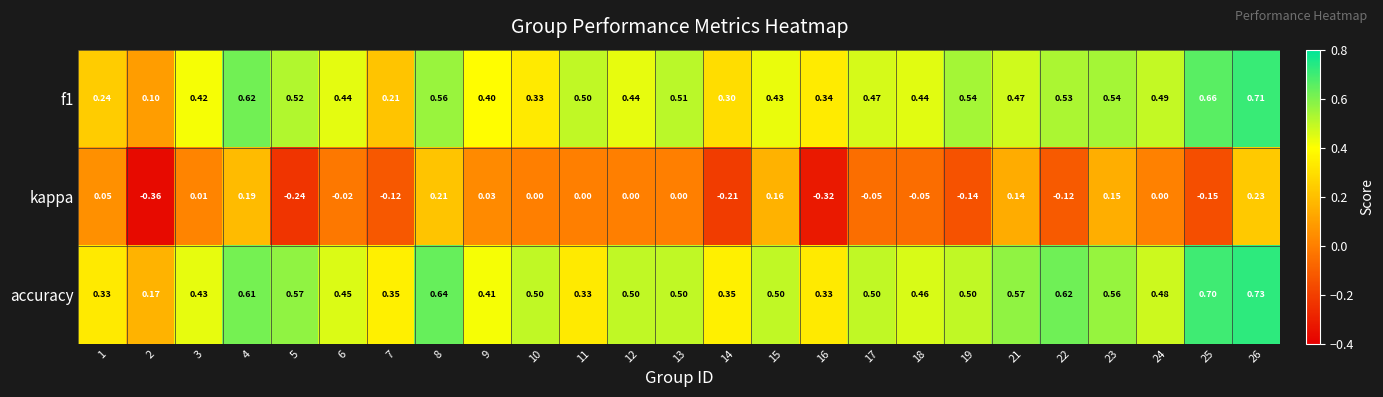

Which series changed the most between 8 and 15?

accuracy